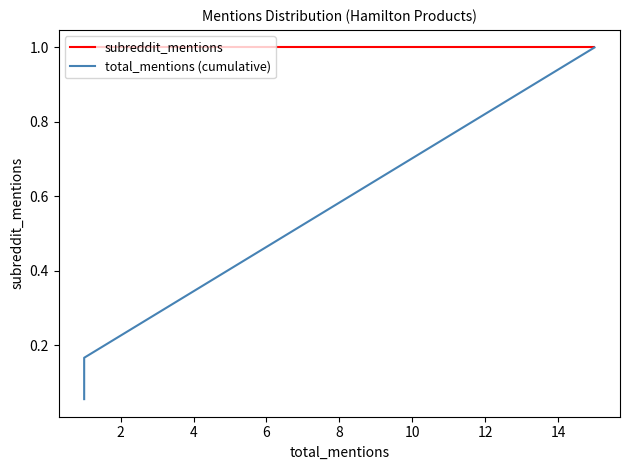

True or false: subreddit_mentions and total_mentions (cumulative) intersect in this chart.

False